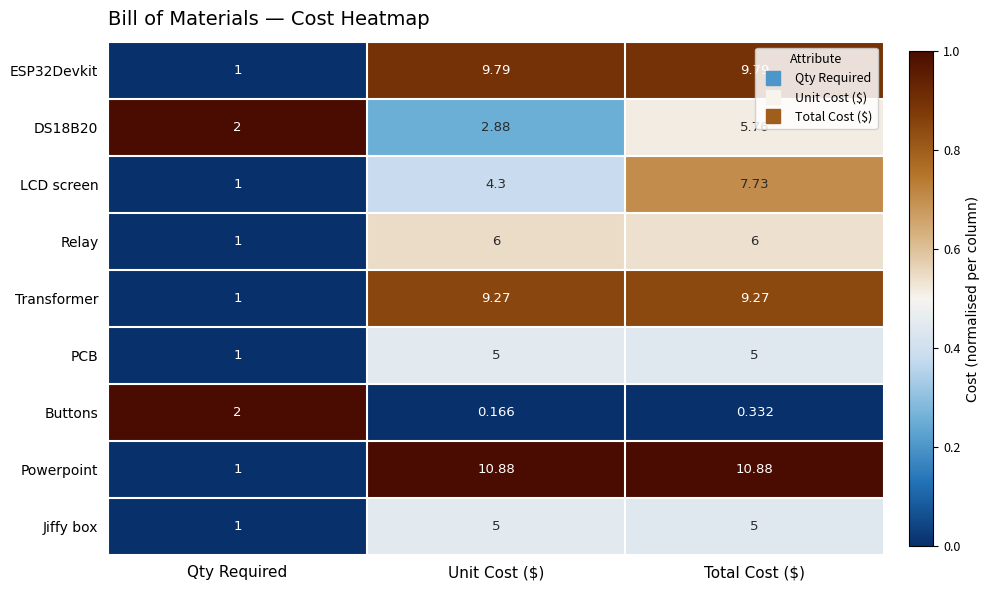

At which label does LCD screen first exceed 4?

Unit Cost ($)